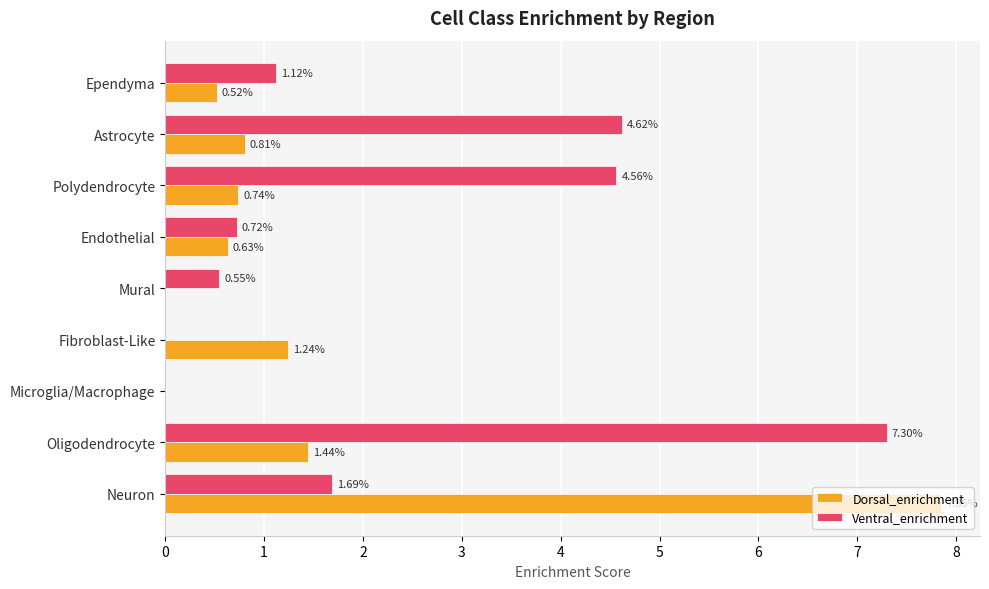

At which label is Dorsal_enrichment closest to 3?

Oligodendrocyte